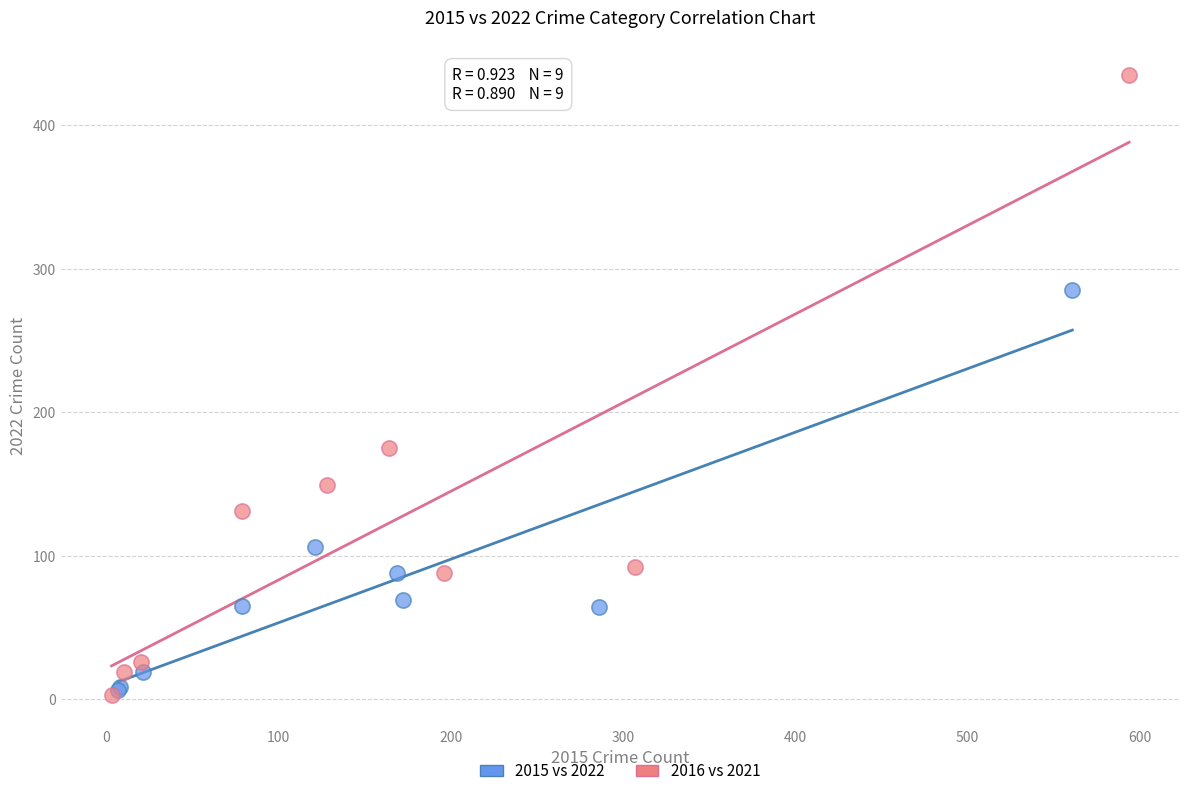

Which series reaches the maximum Y coordinate?

2016 vs 2021